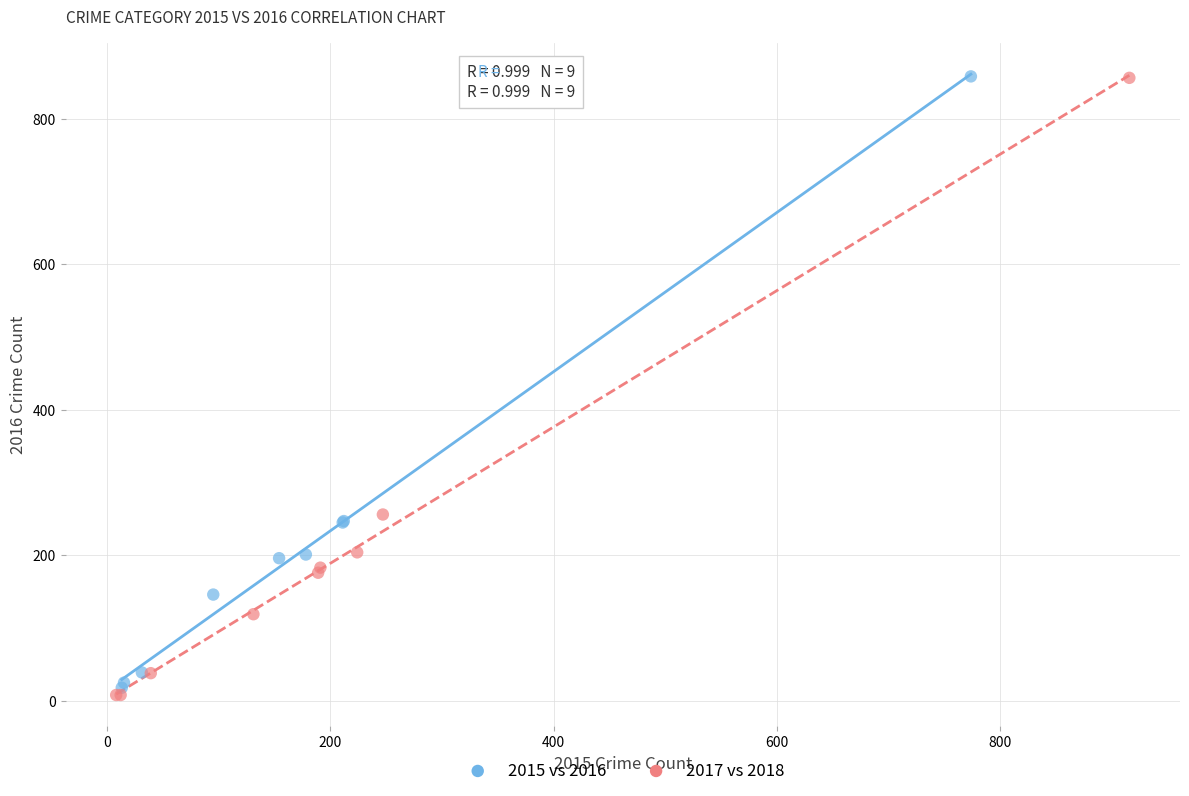

Which series has the largest Y range (max minus min)?

2017 vs 2018